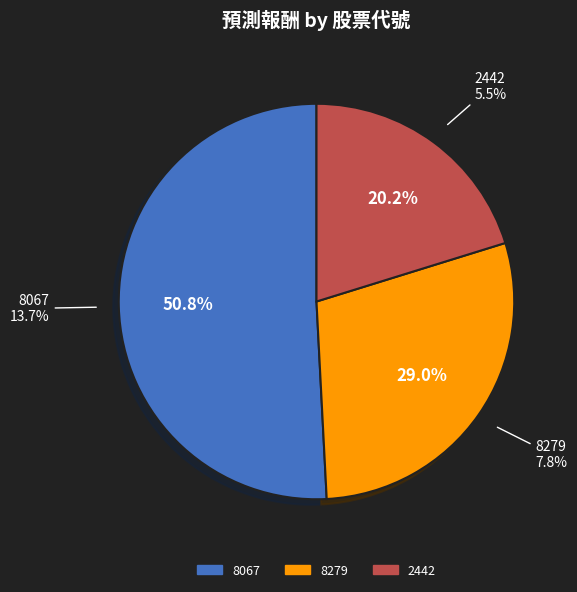

True or false: 8279 accounts for 29% of the total.

True